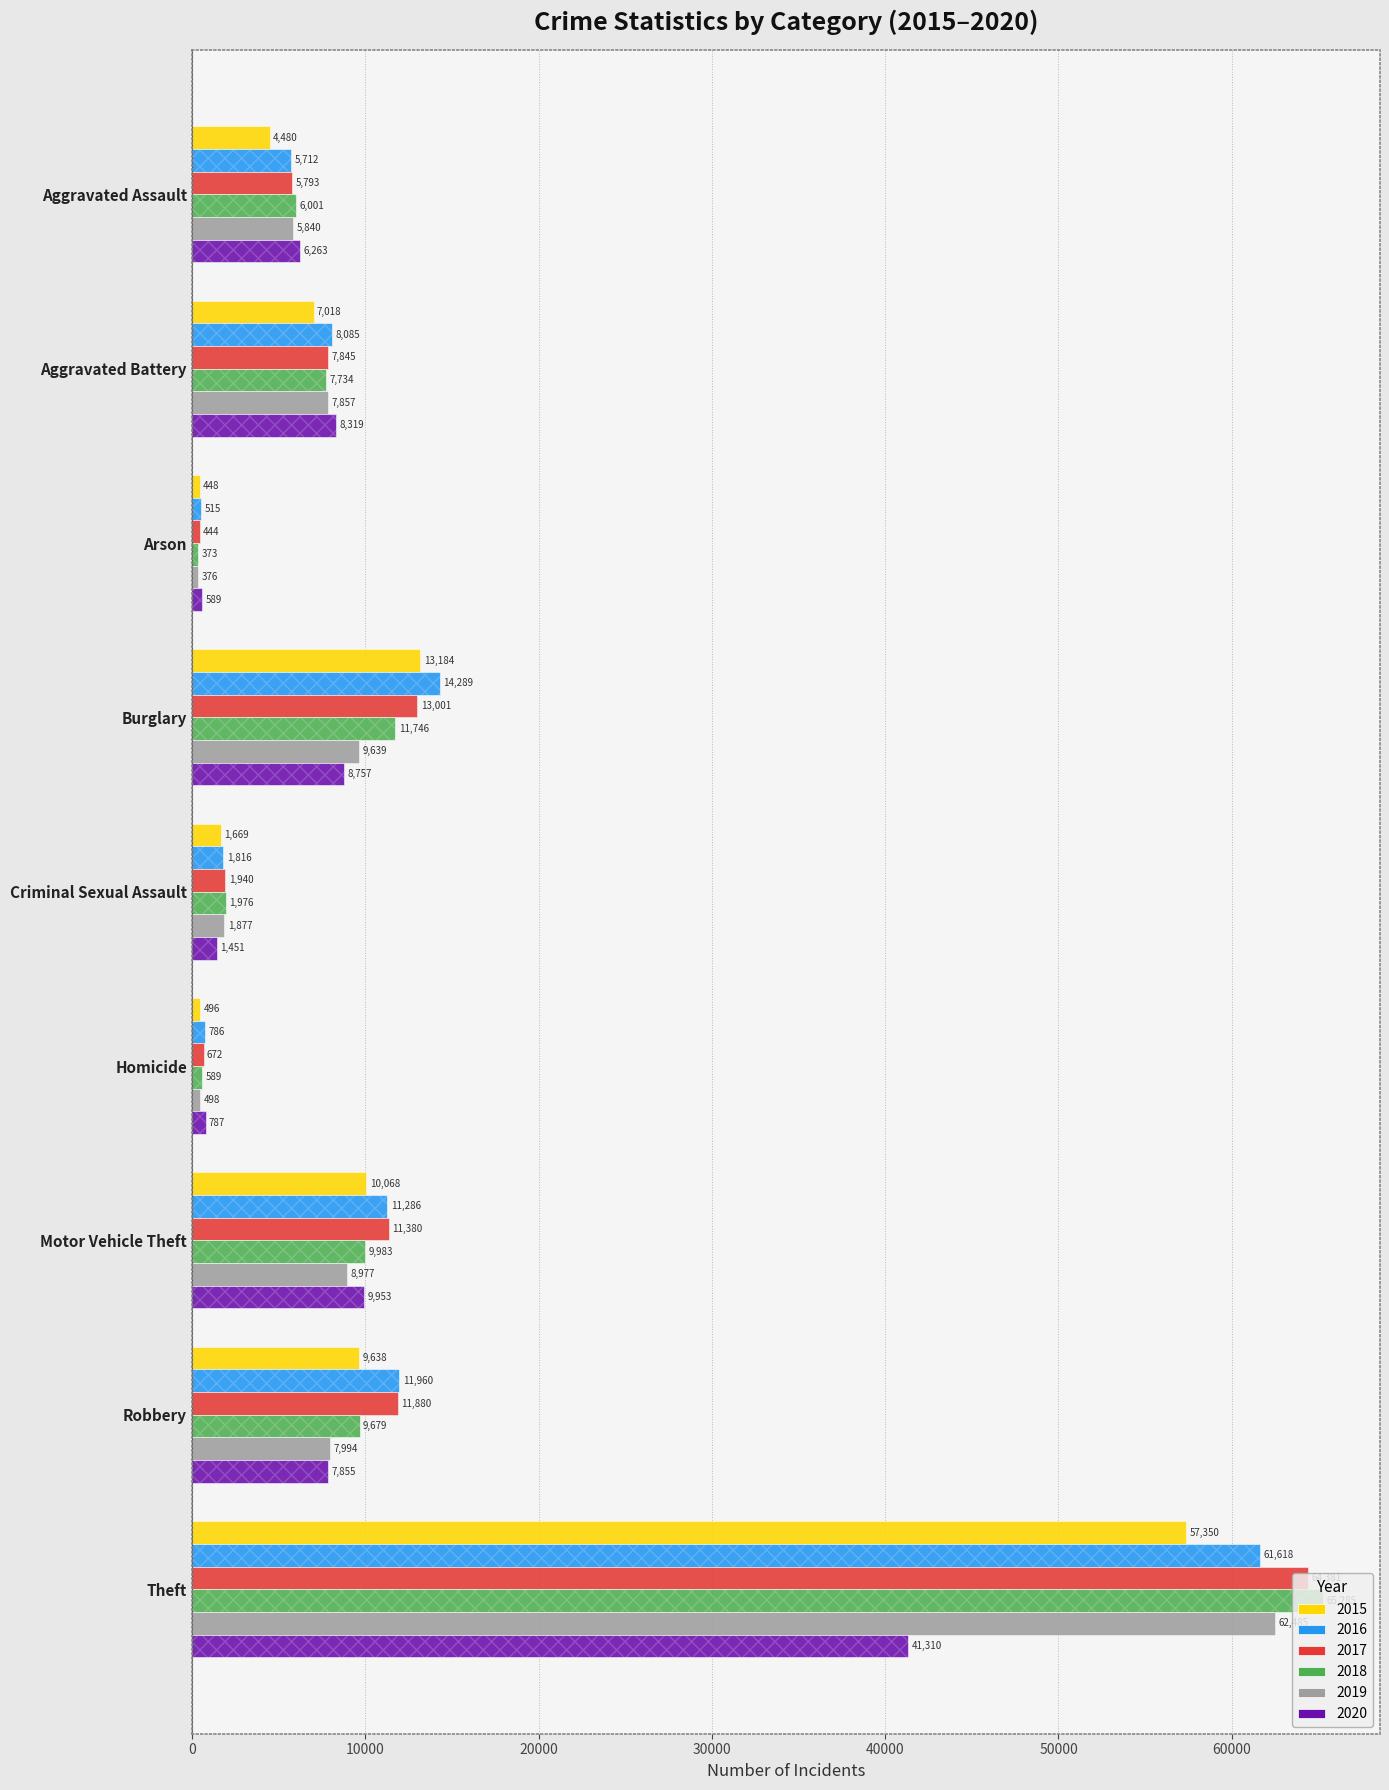

What is the label of the 7th bar from the right?

Arson